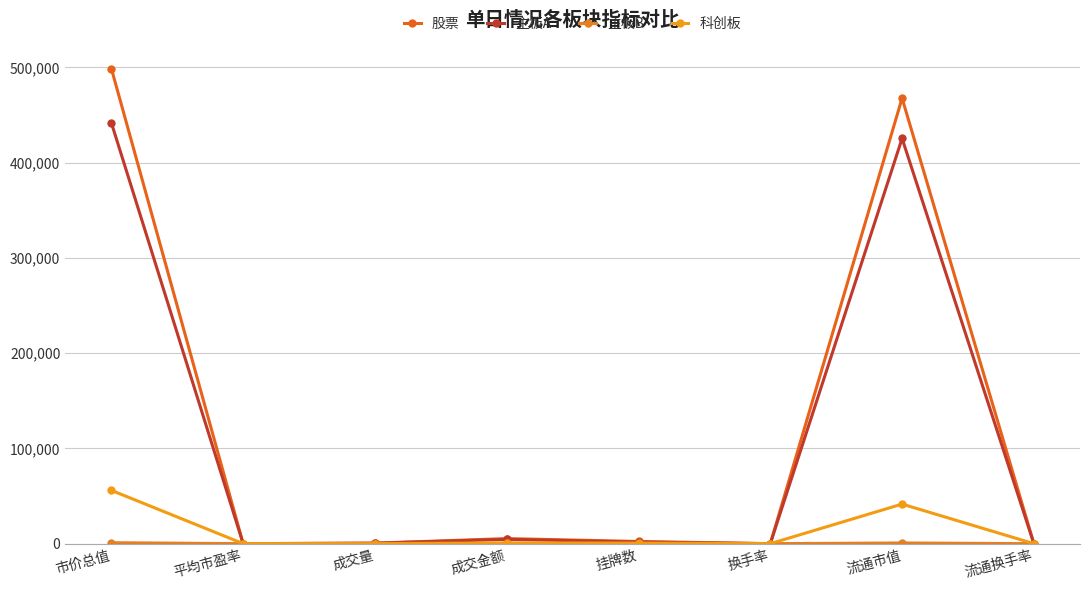

True or false: 股票 and 主板B intersect in this chart.

False